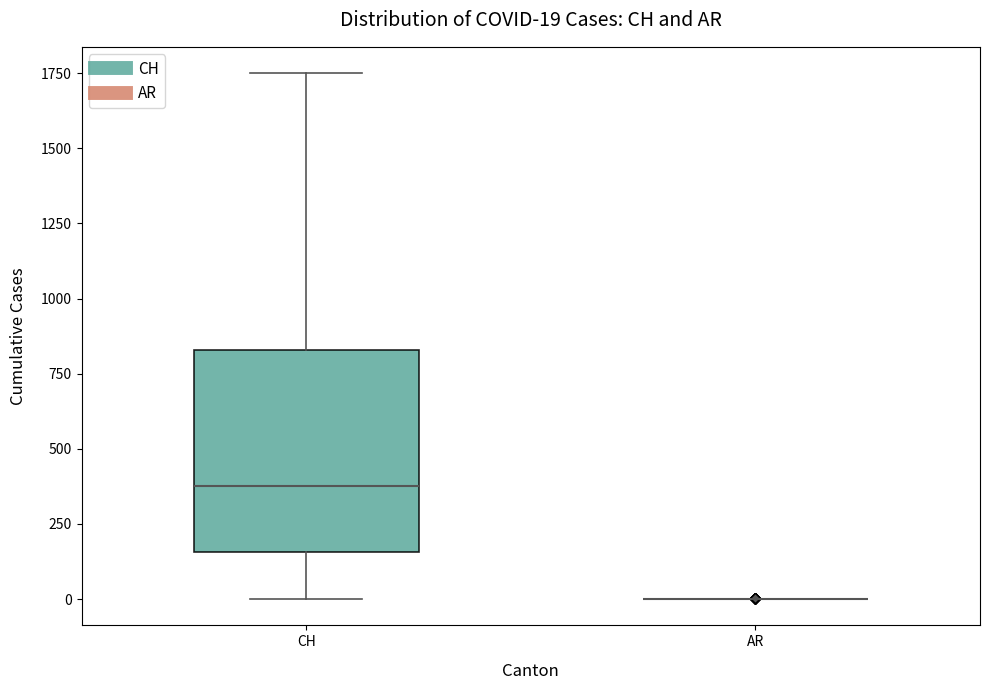

Which box is the tallest, from its lower edge to its upper edge?

CH